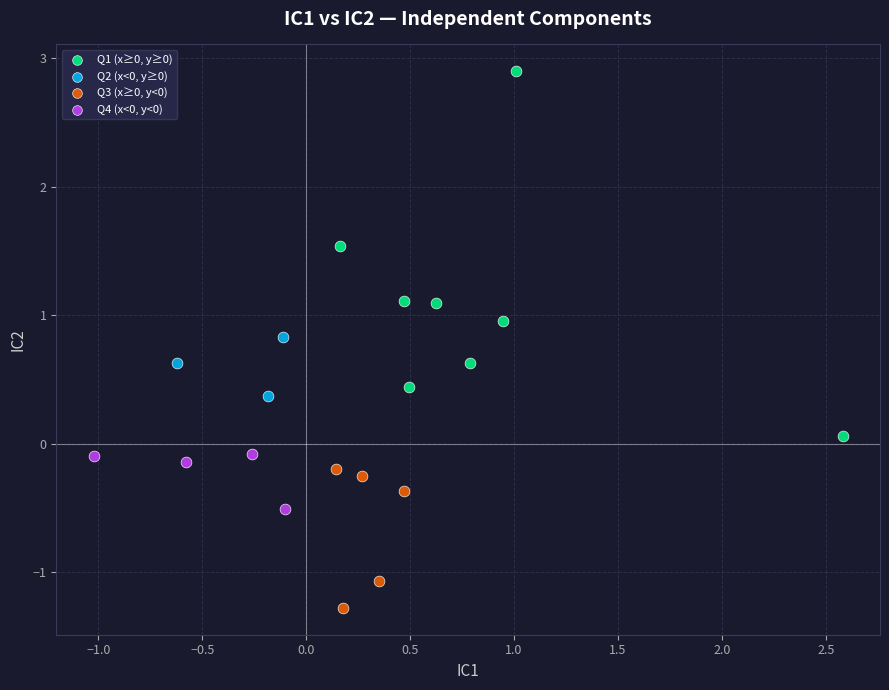

Which series reaches the minimum Y coordinate?

Q3 (x≥0, y<0)